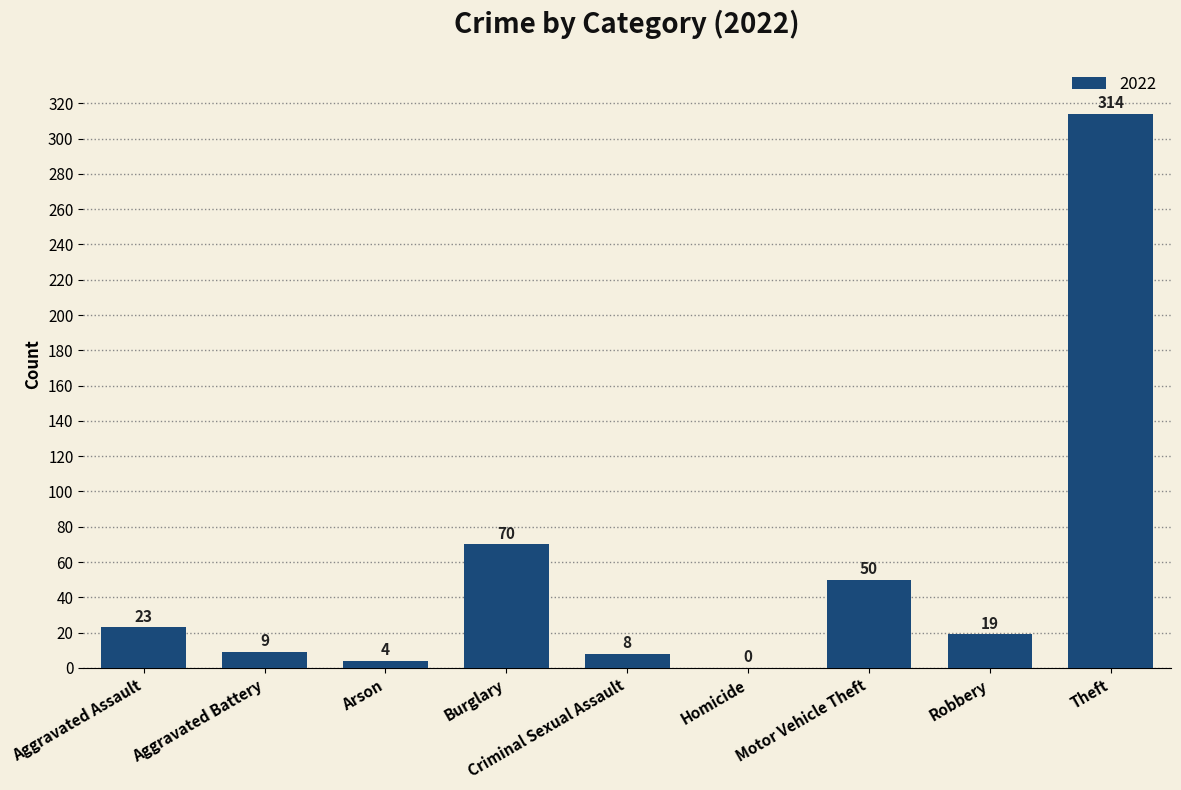

Which has a higher value, Aggravated Assault or Homicide?

Aggravated Assault